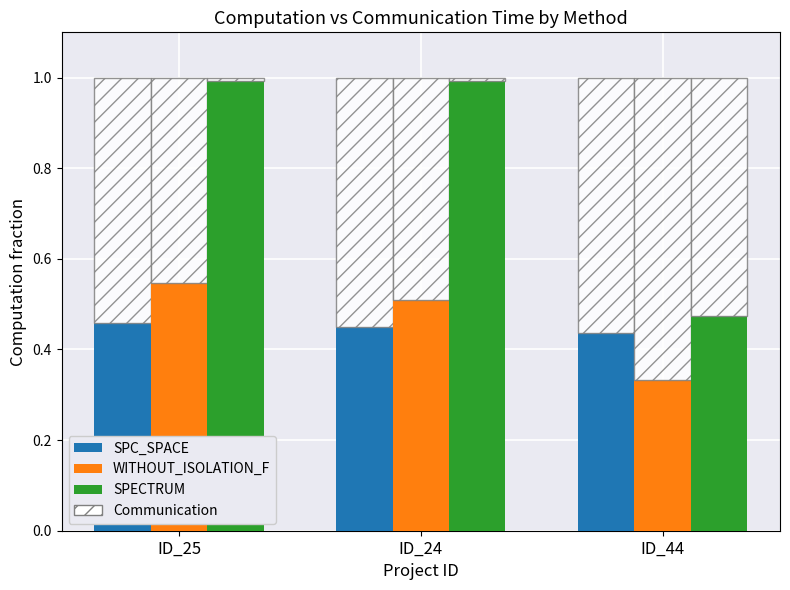

What is the label of the 2nd bar from the left?

ID_24